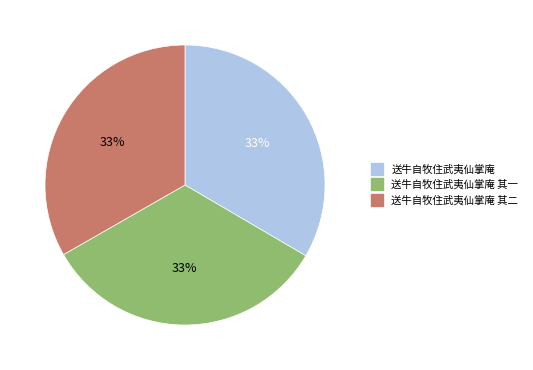

To the nearest percent, what is the average slice percentage?

33%